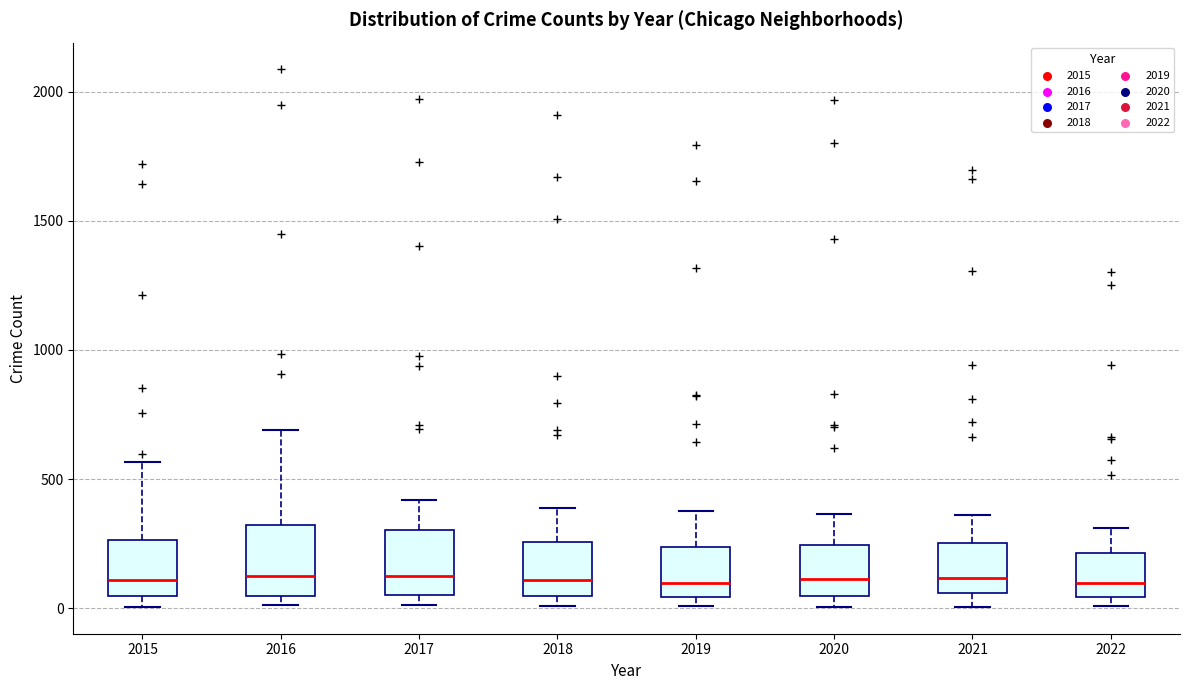

Reading left to right, read every box against the y-axis: the position of its median line, the range the box covers, and the ends of its whiskers. The values are not printed on the chart, so give them approximately, as read against the axis.

2015: median 100, box 50 to 250, whiskers 0 to 550
2016: median 150, box 50 to 300, whiskers 0 to 700
2017: median 100, box 50 to 300, whiskers 0 to 400
2018: median 100, box 50 to 250, whiskers 0 to 400
2019: median 100, box 50 to 250, whiskers 0 to 400
2020: median 100, box 50 to 250, whiskers 0 to 350
2021: median 100, box 50 to 250, whiskers 0 to 350
2022: median 100, box 50 to 200, whiskers 0 to 300